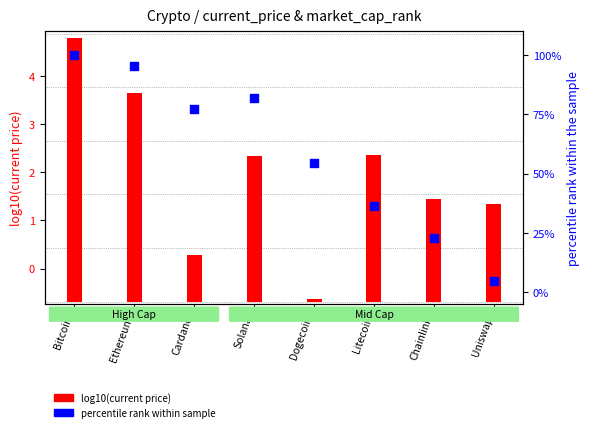

Which series reaches the minimum Y coordinate?

log10(current_price)